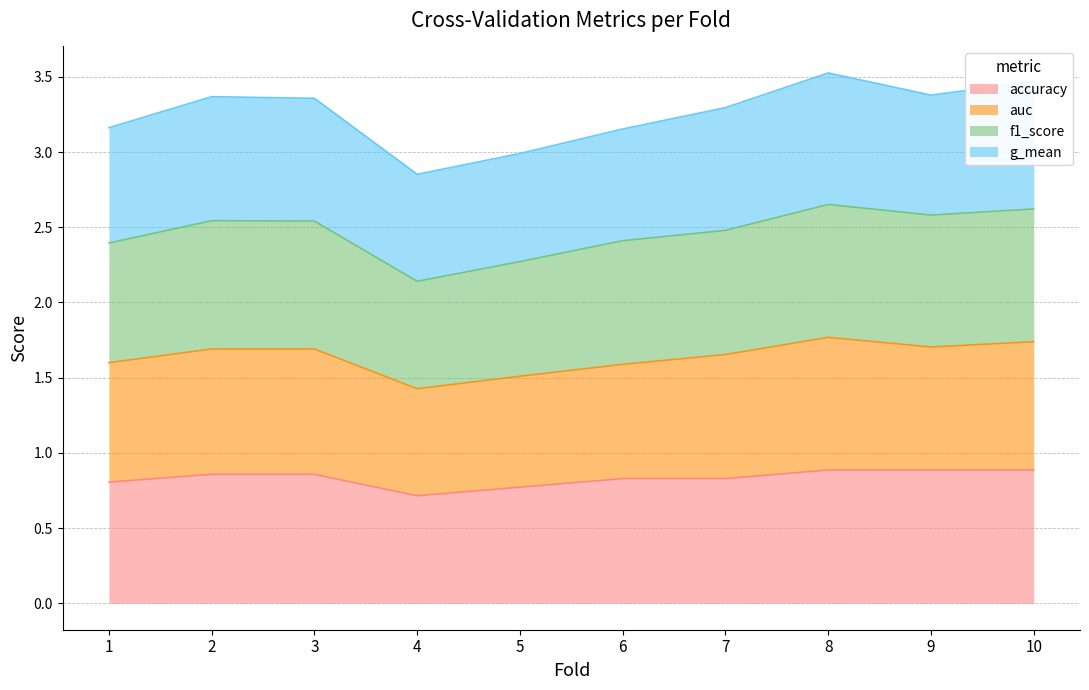

Which series has the largest range (max minus min)?

f1_score